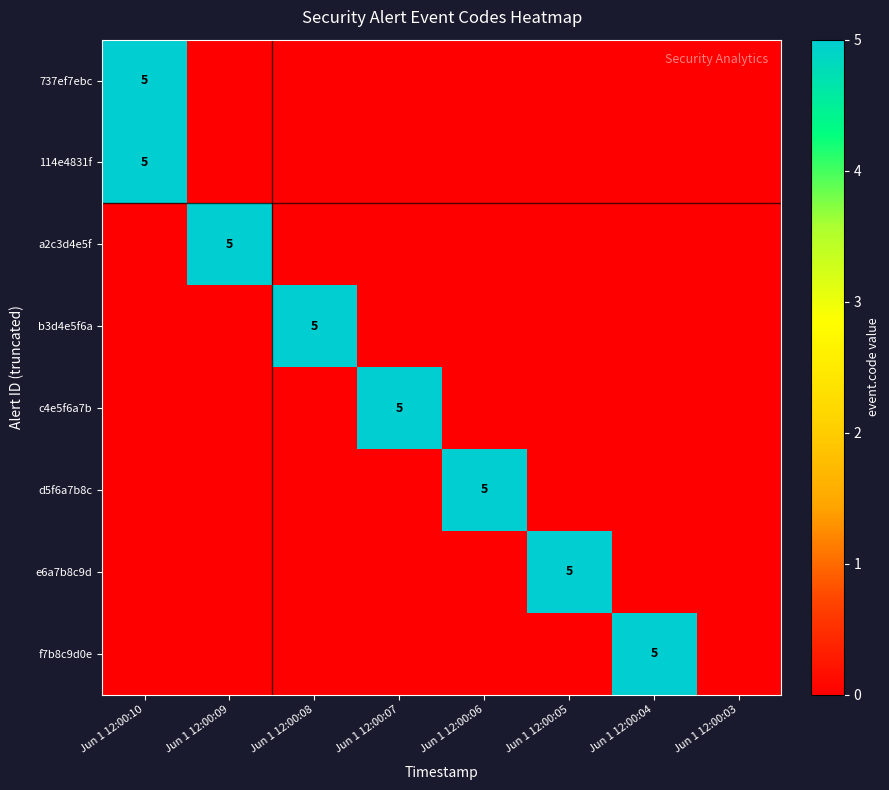

Is it true that c4e5f6a7b equals 5 at Jun 1 12:00:07?

True